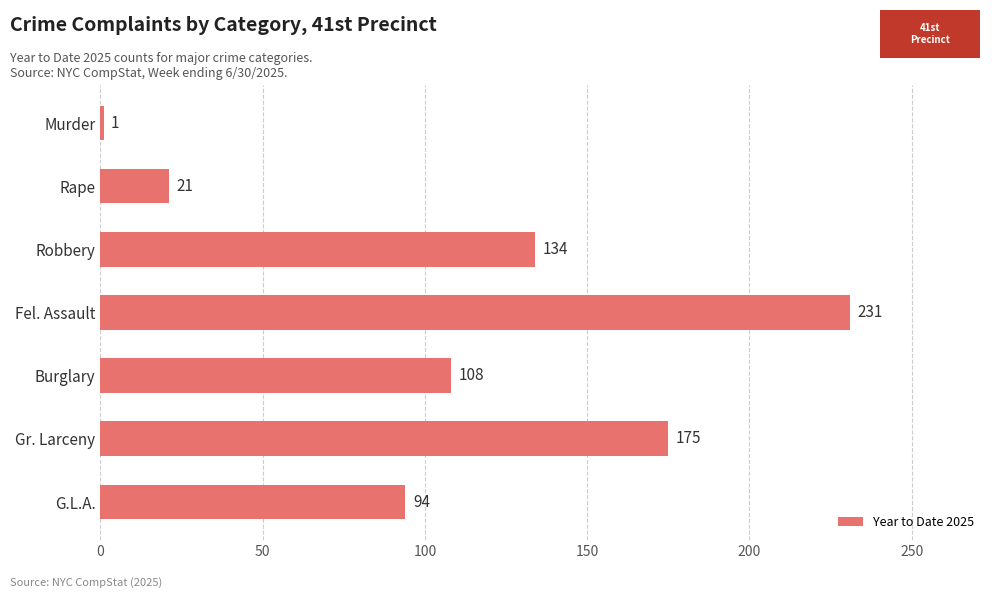

True or false: the data shows 231 at Fel. Assault.

True